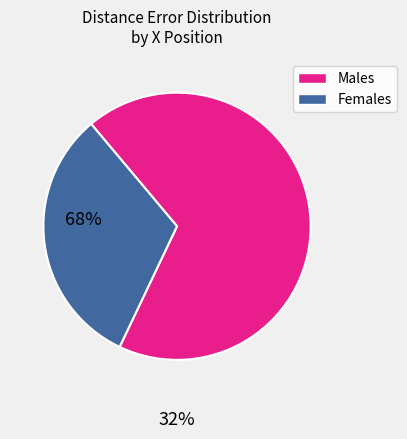

Is there any slice that represents more than half of the pie?

Yes